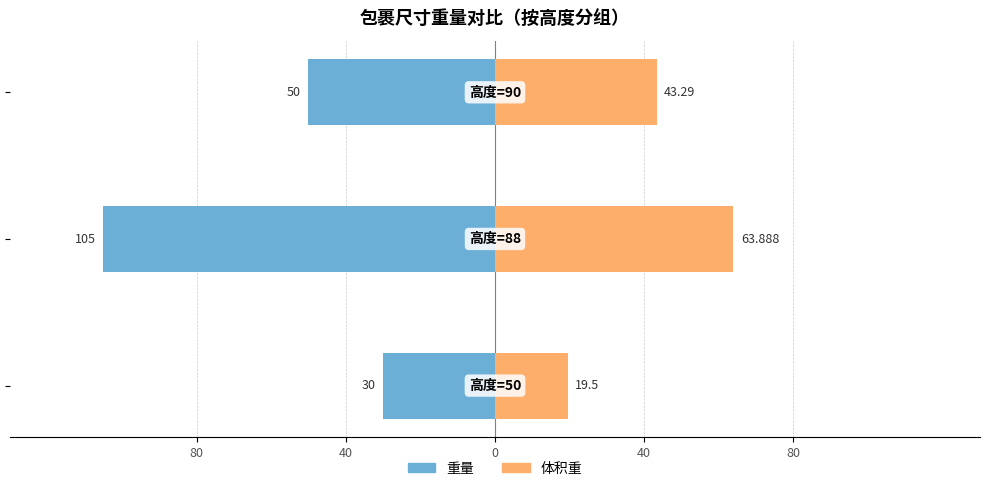

Count the 重量 values in the range -105 to -30.

3